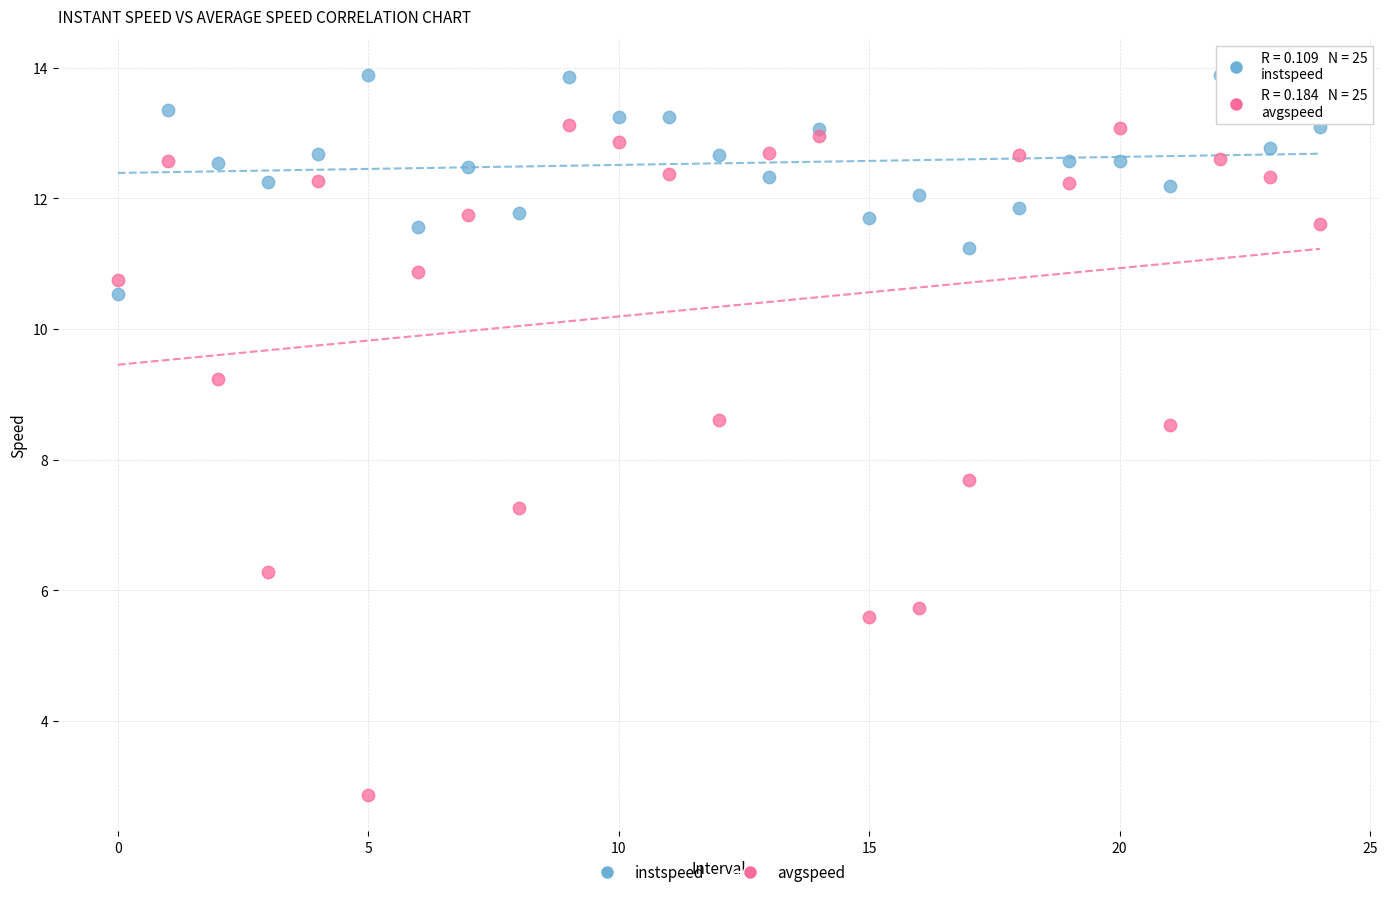

Which series reaches the maximum Y coordinate?

instspeed